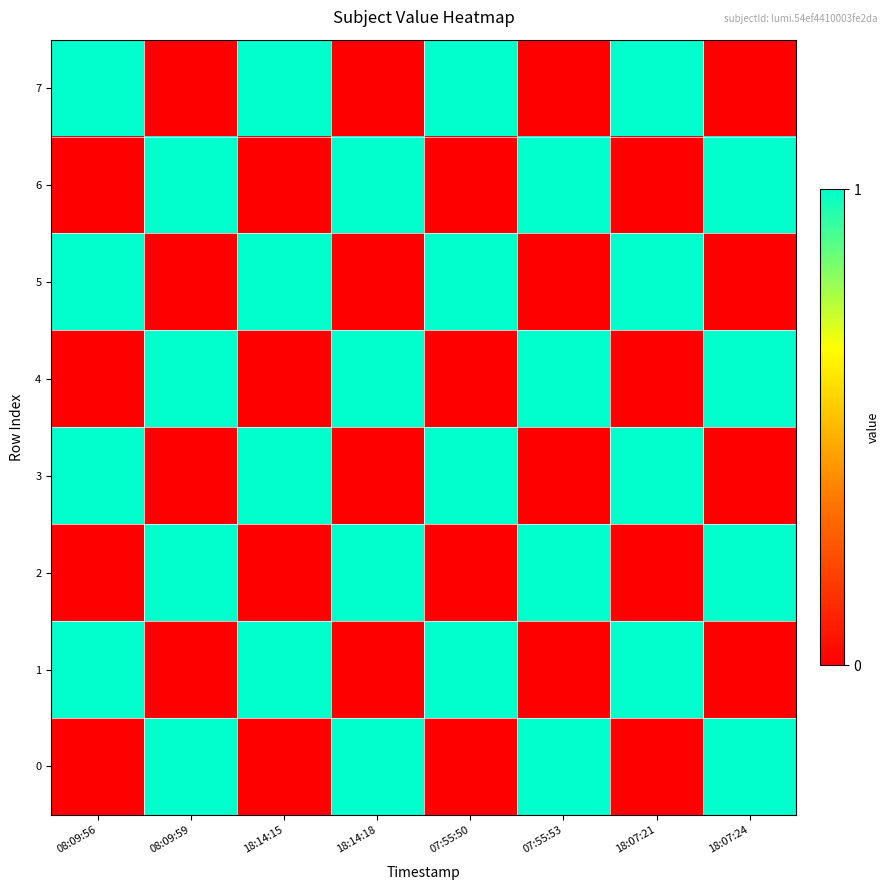

List the series in order of their peak value, lowest first.

7, 6, 5, 4, 3, 2, 1, 0